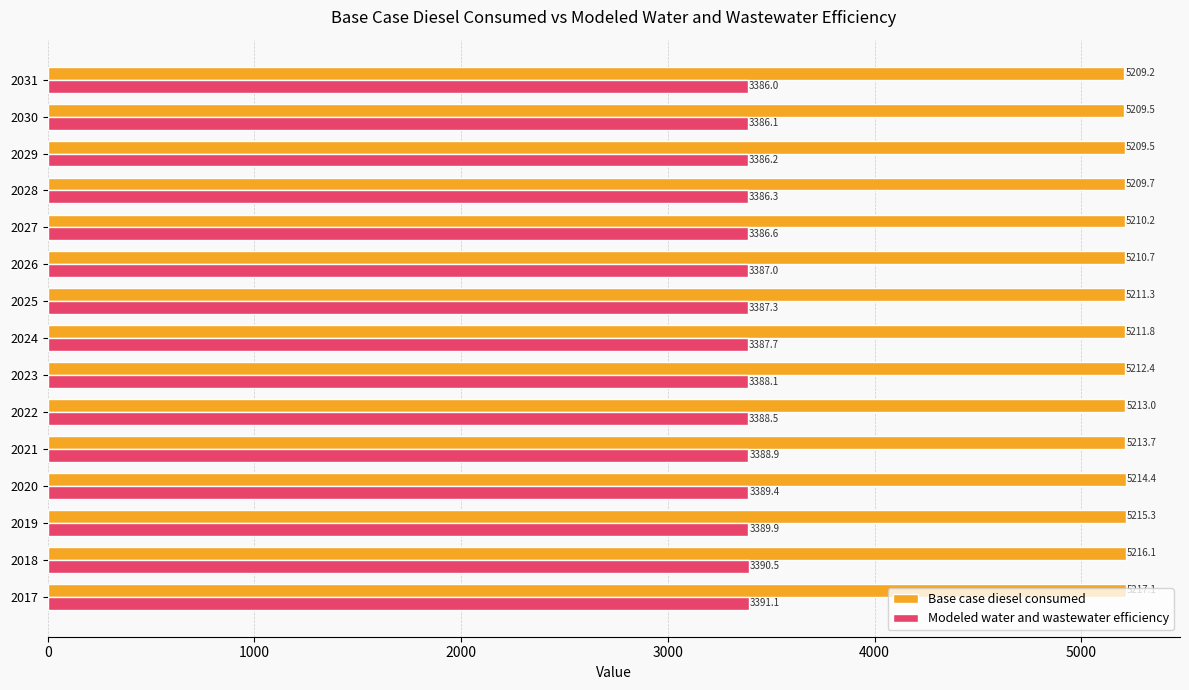

What are all the series names shown in the legend?

Base case diesel consumed, Modeled water and wastewater efficiency